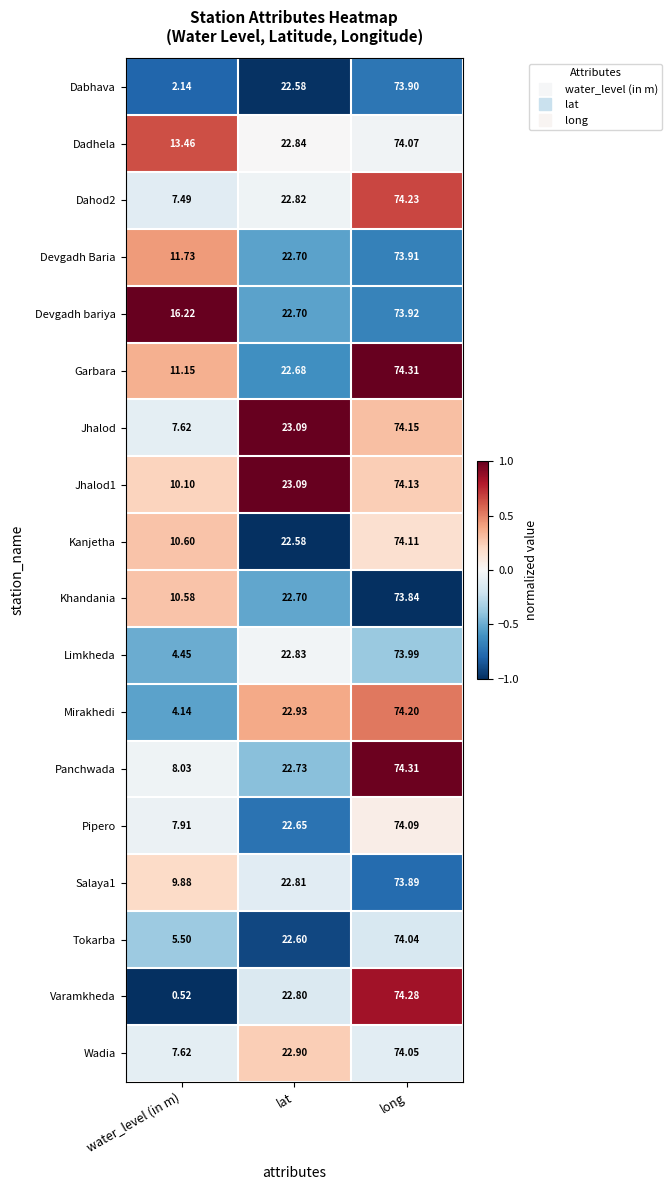

Between lat and long, which series saw the biggest shift?

Garbara